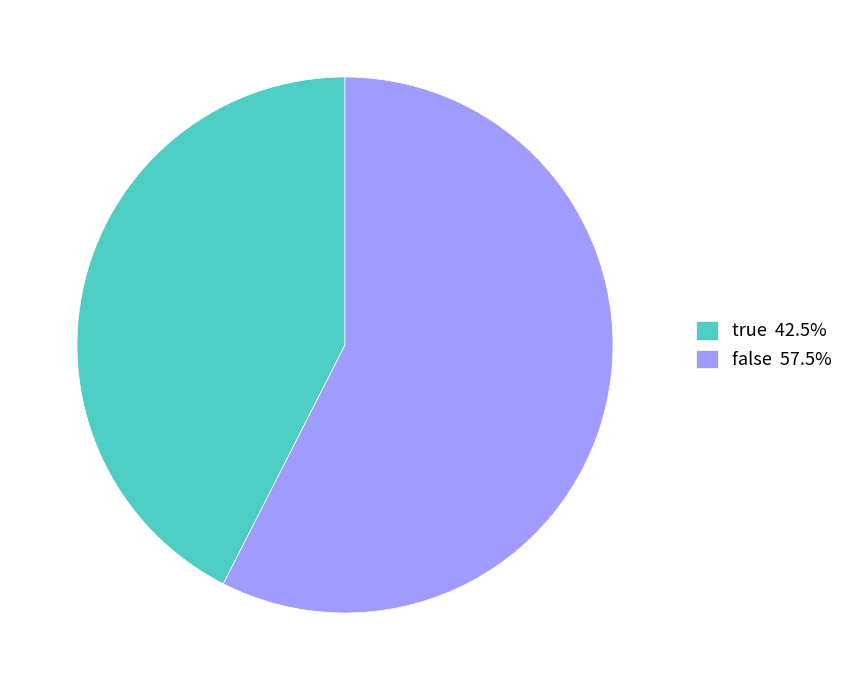

Count the number of slices in the pie.

2